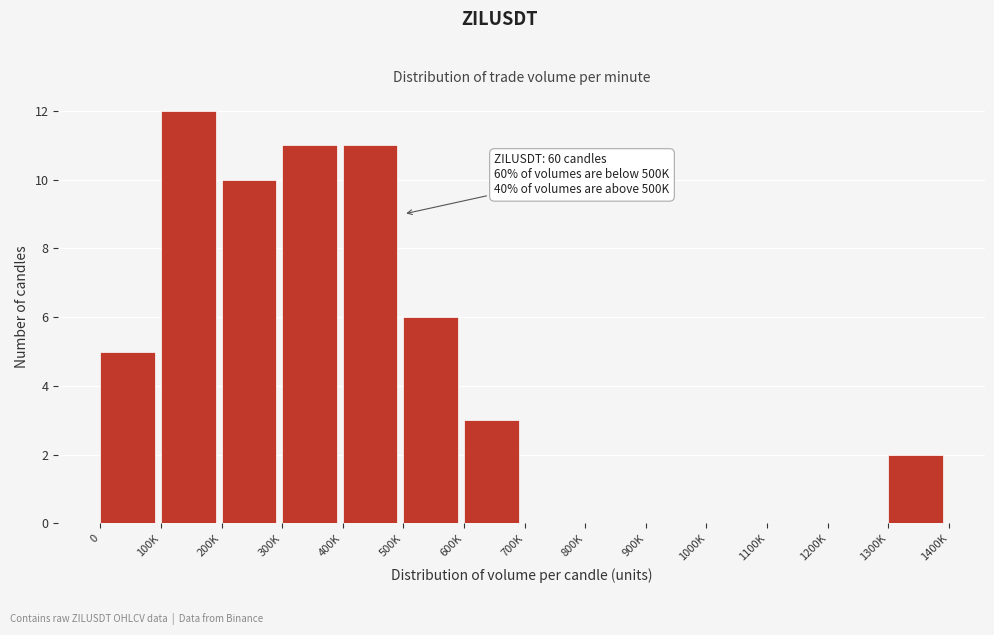

Reading left to right, what are all the values shown in this chart?

0=5	100K=12	200K=10	300K=11	400K=11	500K=6	600K=3	700K=0	800K=0	900K=0	1000K=0	1100K=0	1200K=0	1300K=2